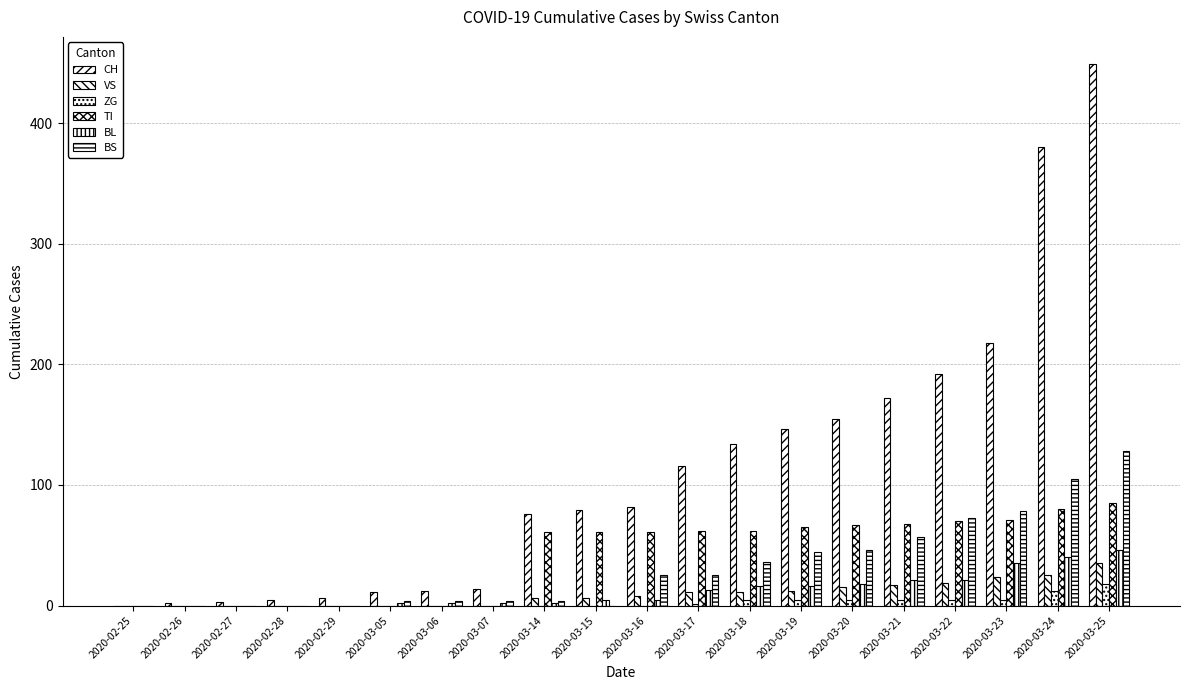

What is the label of the 6th bar from the left?

2020-03-05